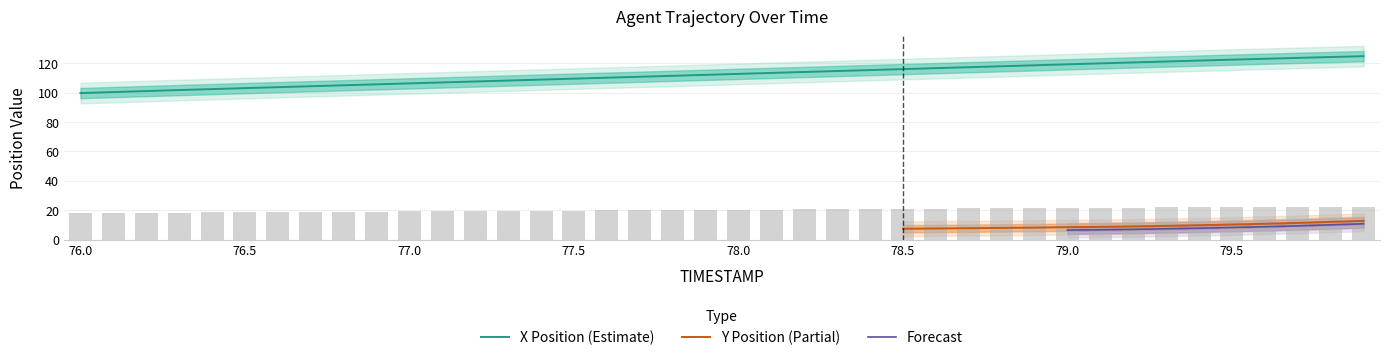

Between 77.1 and 78.0, which series saw the biggest shift?

X